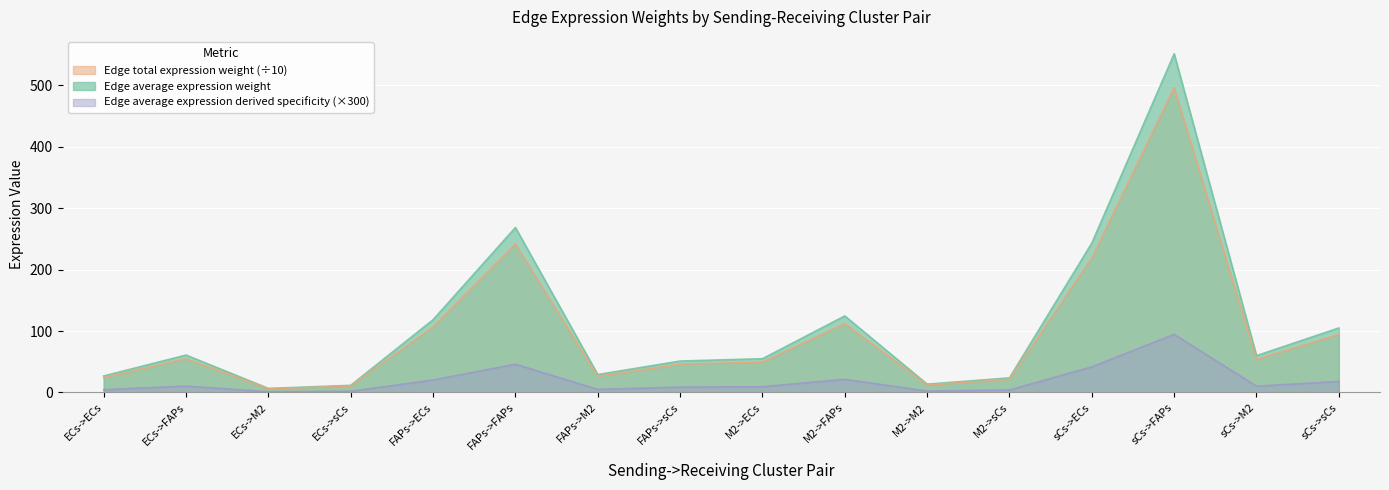

Reading left to right, what are all the values shown in this chart?

Edge average expression weight: 26.9	60.9	6.6	11.6	118.4	268.4	29.2	51.2	55.0	124.5	13.5	23.7	243.1	551.0	59.9	105.0
Edge total expression weight: 24.2	54.8	6.0	10.4	106.6	241.6	26.3	46.0	49.5	112.1	12.2	21.4	218.8	495.9	53.9	94.5
Edge average expression derived specificity: 4.6	10.4	1.1	2.0	20.3	46.0	5.0	8.8	9.4	21.4	2.3	4.1	41.7	94.5	10.3	18.0